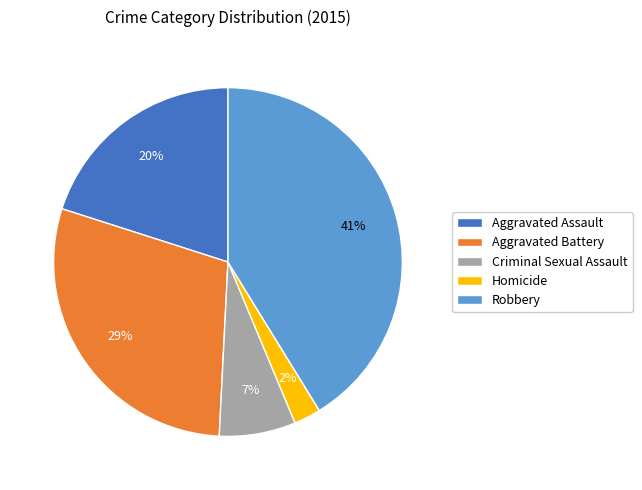

Does Homicide represent more than half of the total?

No